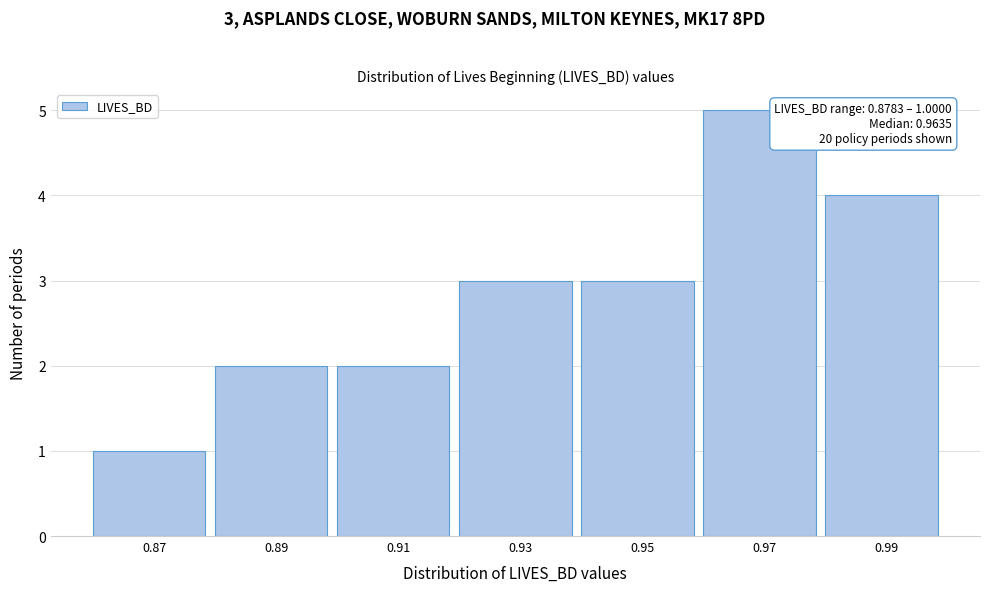

Reading left to right, list all the values displayed in this chart.

0.87=1	0.89=2	0.91=2	0.93=3	0.95=3	0.97=5	0.99=4